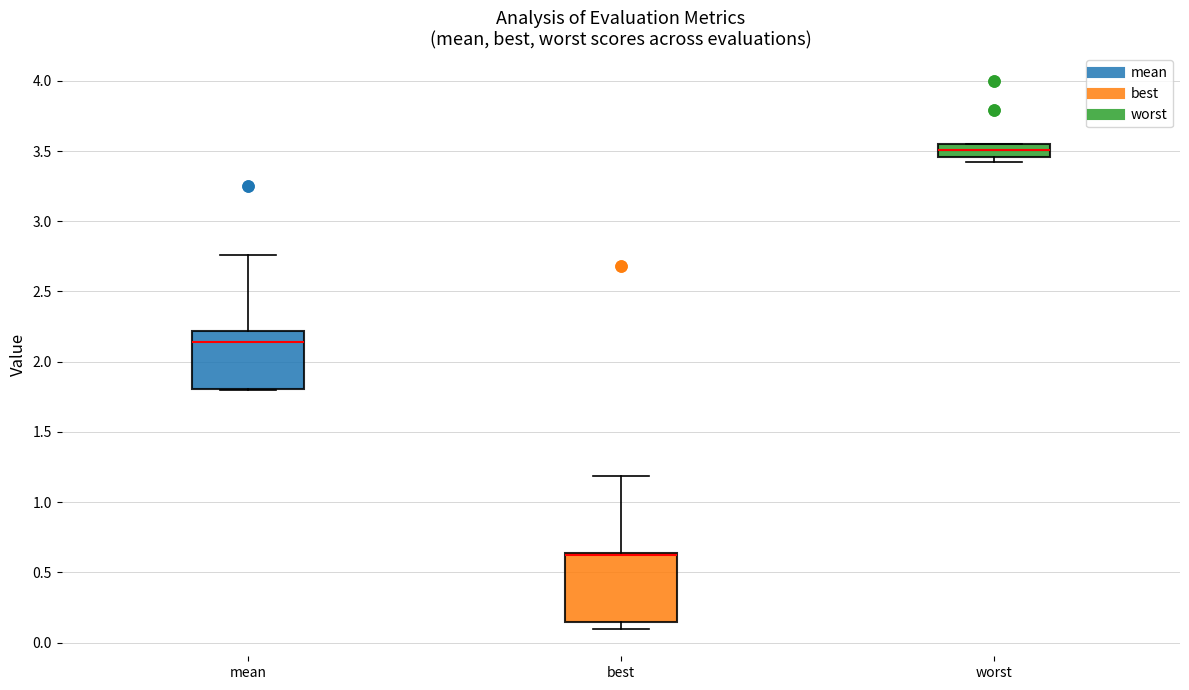

Which box is the tallest, from its lower edge to its upper edge?

best